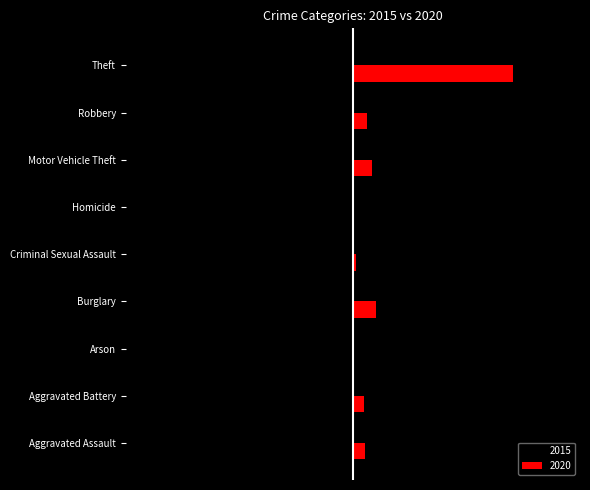

The 2020 series shows 23 at Aggravated Battery. True or false?

False